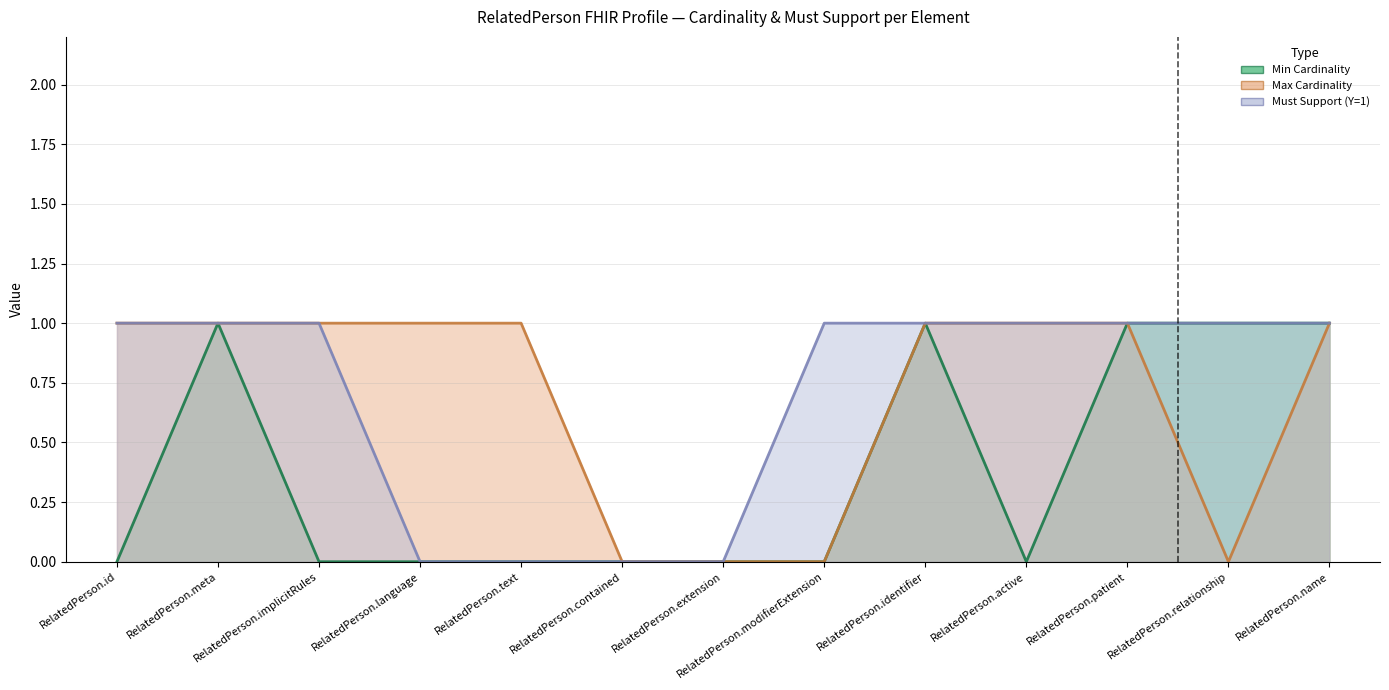

What is the difference between the Min Cardinality values at RelatedPerson.active and RelatedPerson.identifier?

1